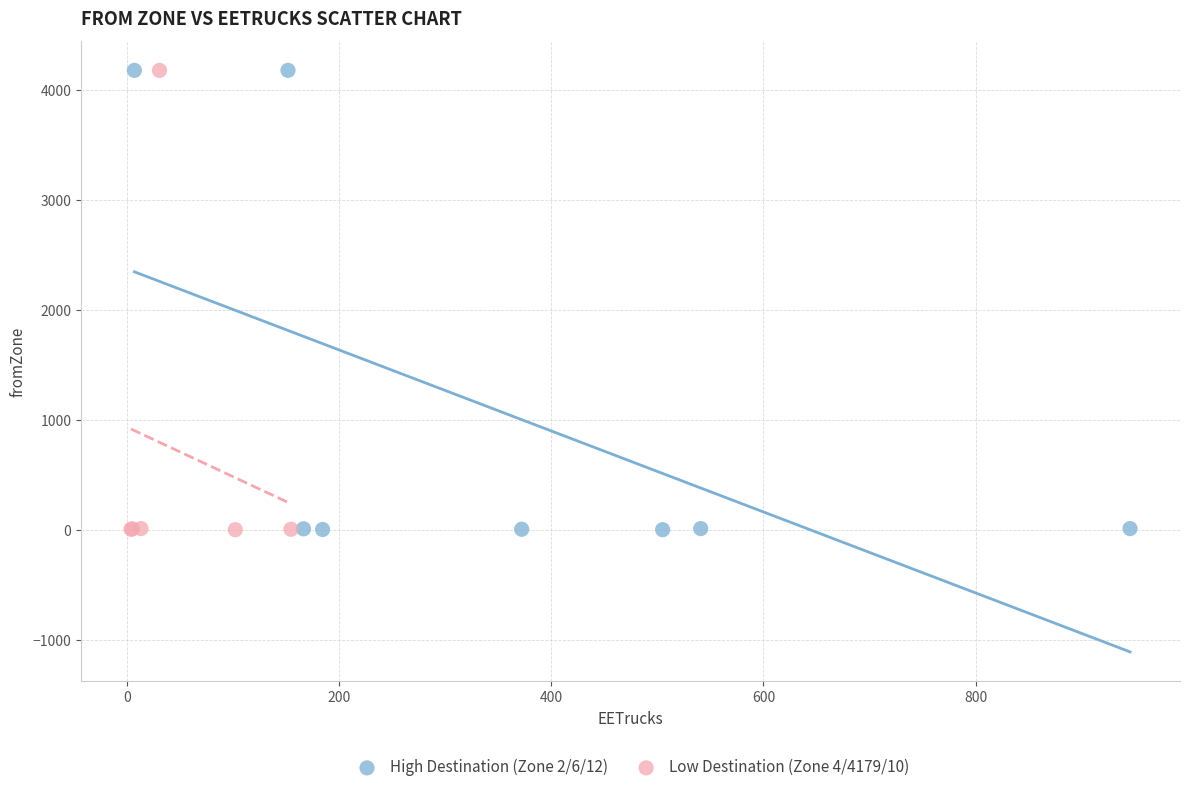

What are all the series names shown in the legend?

High Destination (Zone 2/6/12), Low Destination (Zone 4/4179/10)